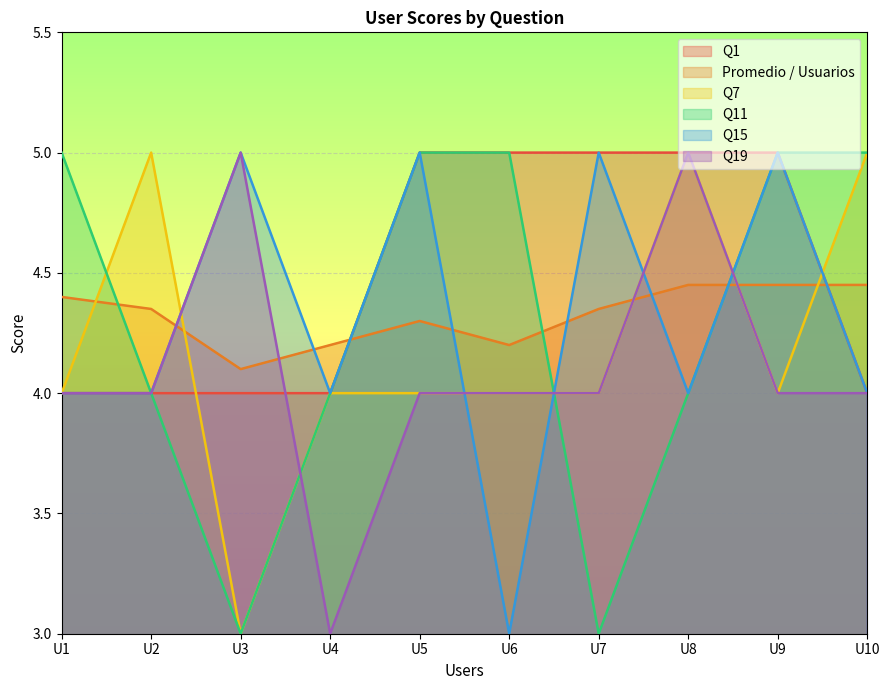

In Q19, how many points are lower than both neighbors (excluding endpoints)?

1